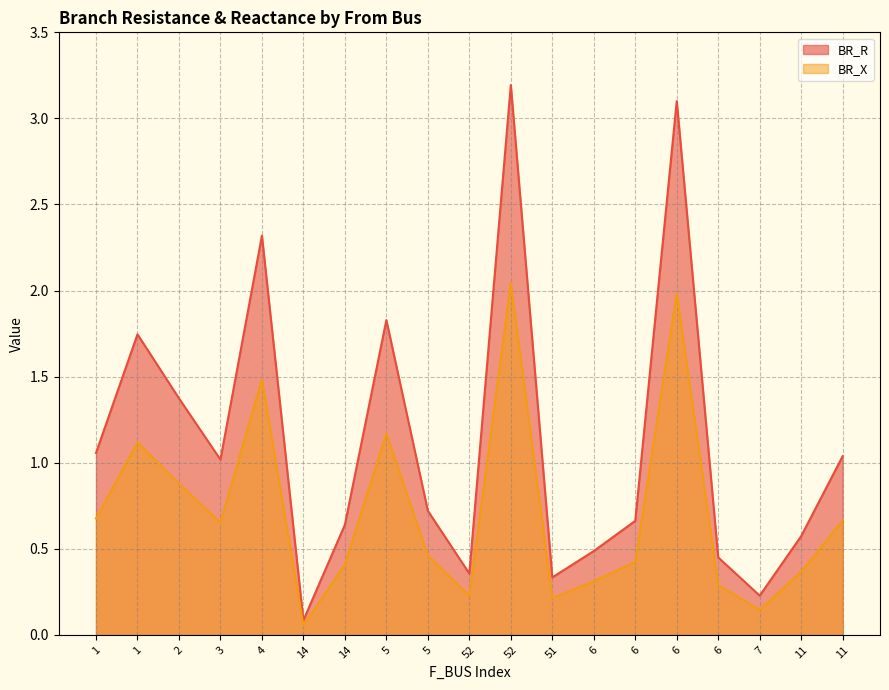

What is the total value across all series at 7?

0.4